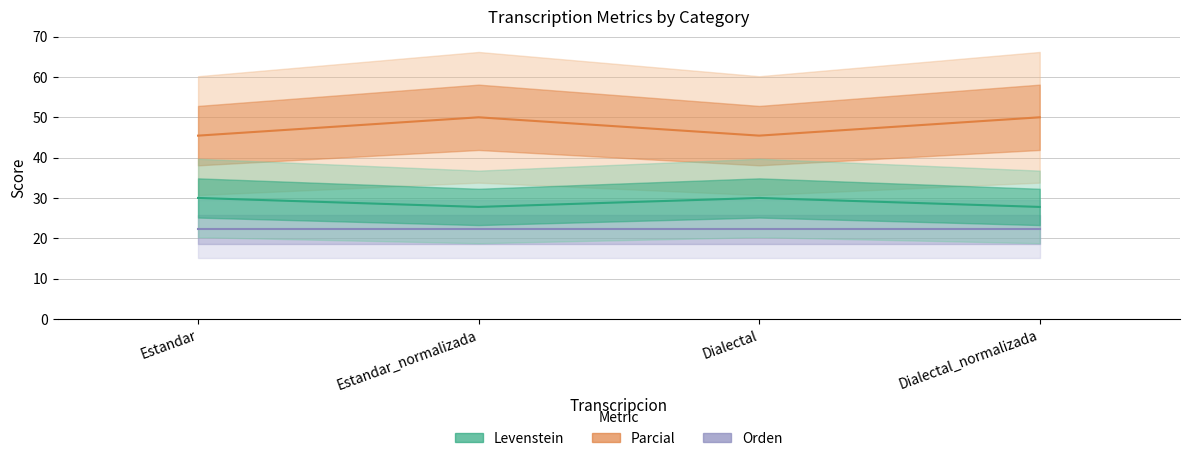

How many data points does each series have?

4